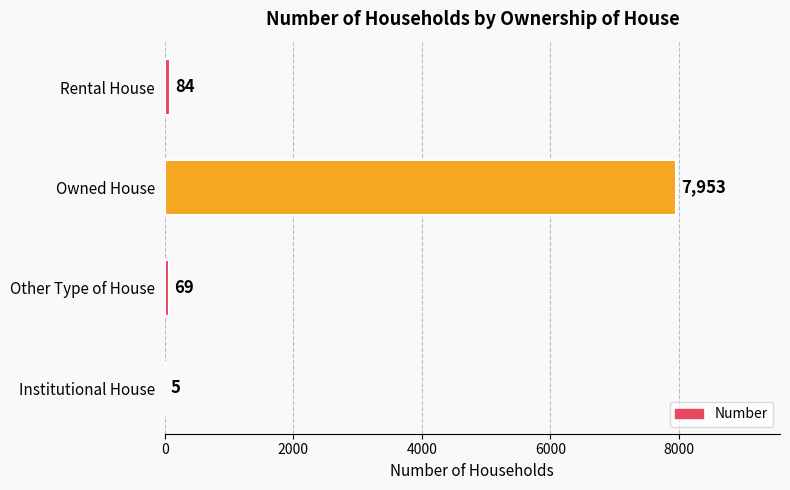

Where is the data nearest to the value 3979?

Rental House